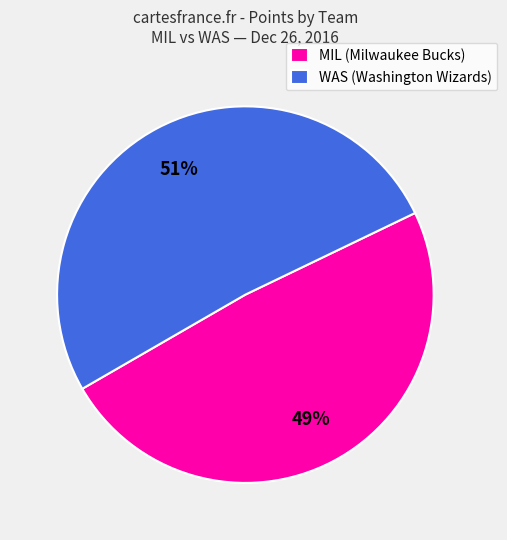

Between WAS (Washington Wizards) and MIL (Milwaukee Bucks), which is larger?

WAS (Washington Wizards)